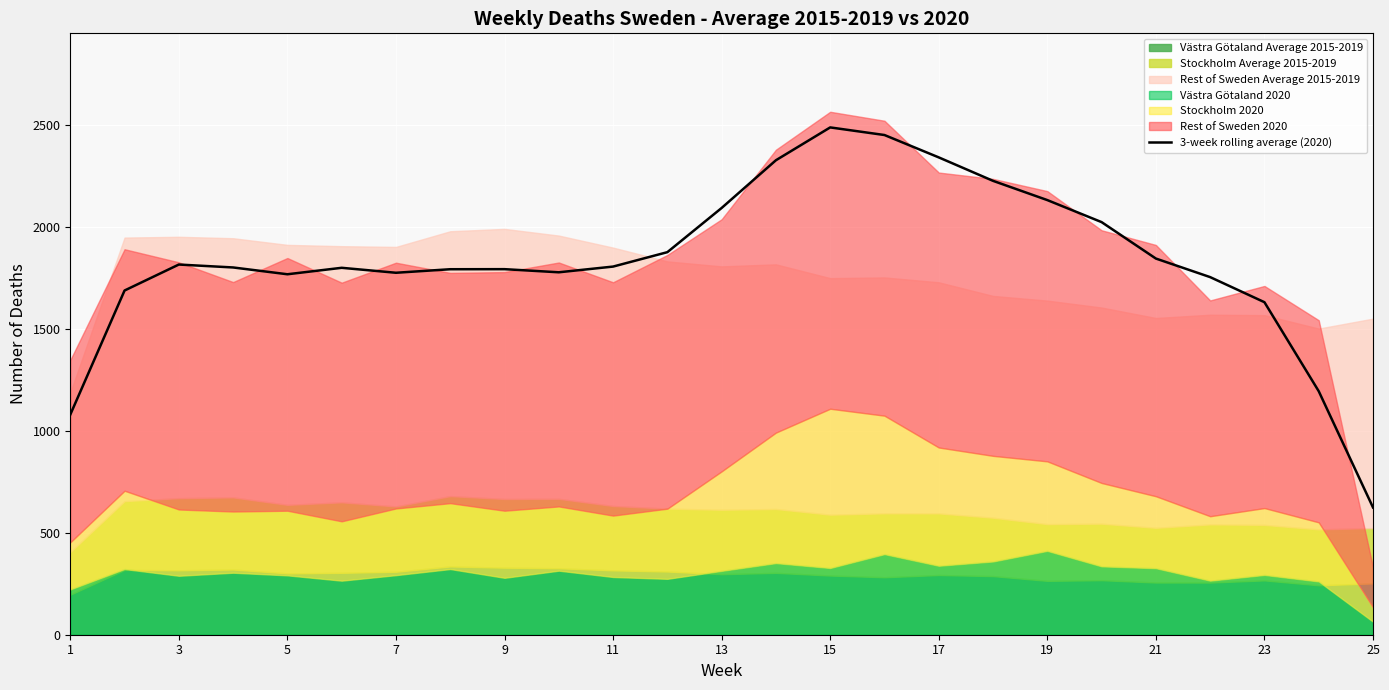

What is the maximum value shown in the chart?

2487.3